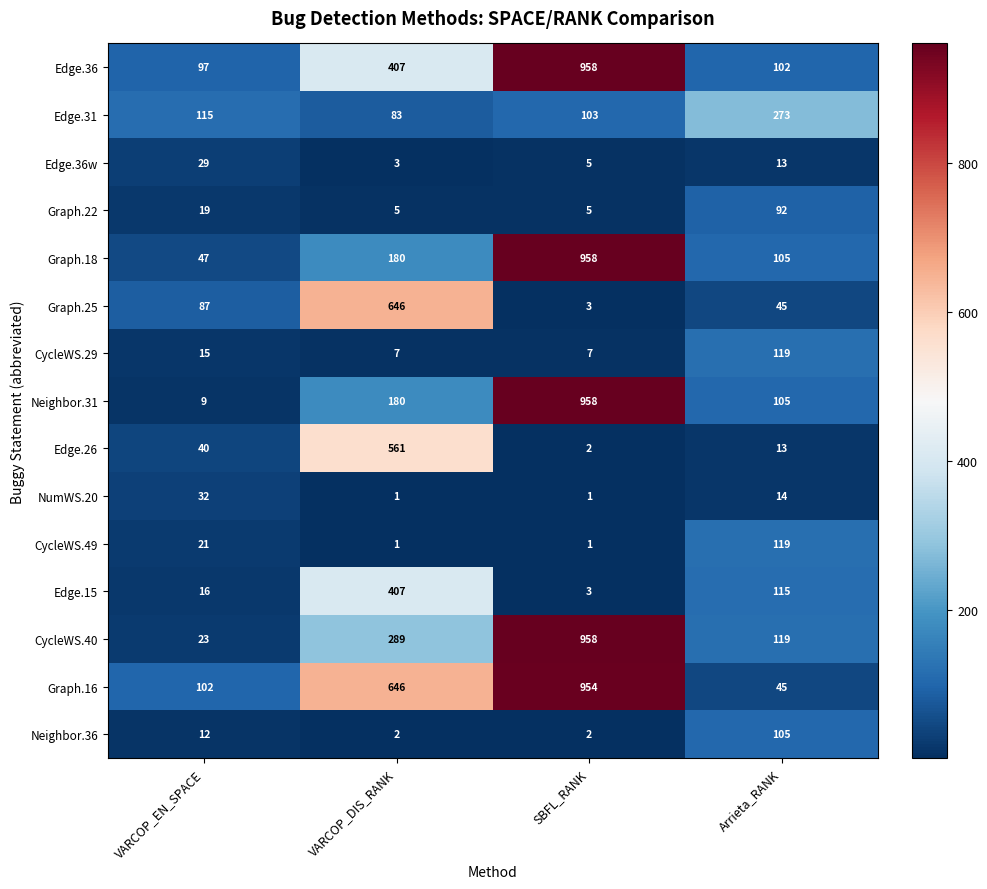

What is the maximum value shown in the chart?

958